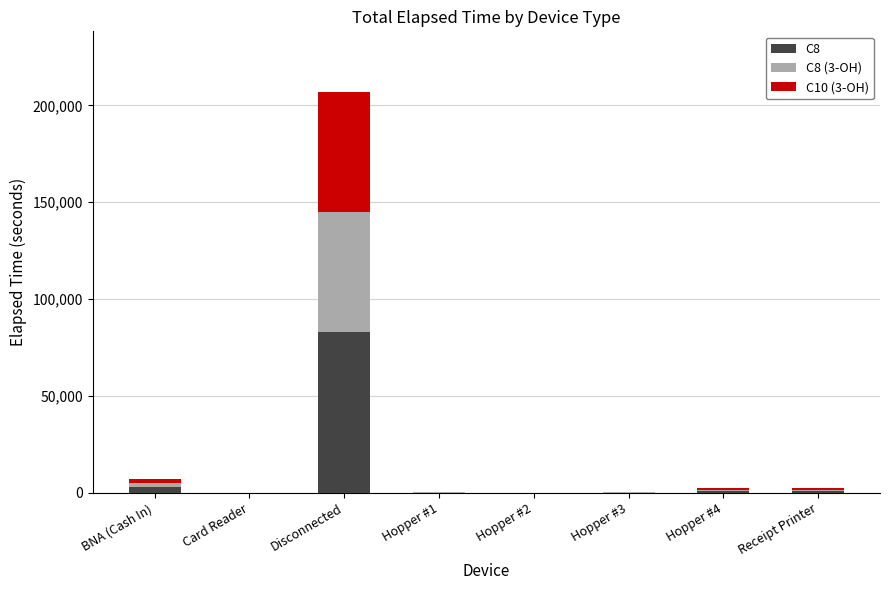

Which category has the highest value in the C8 series?

Disconnected